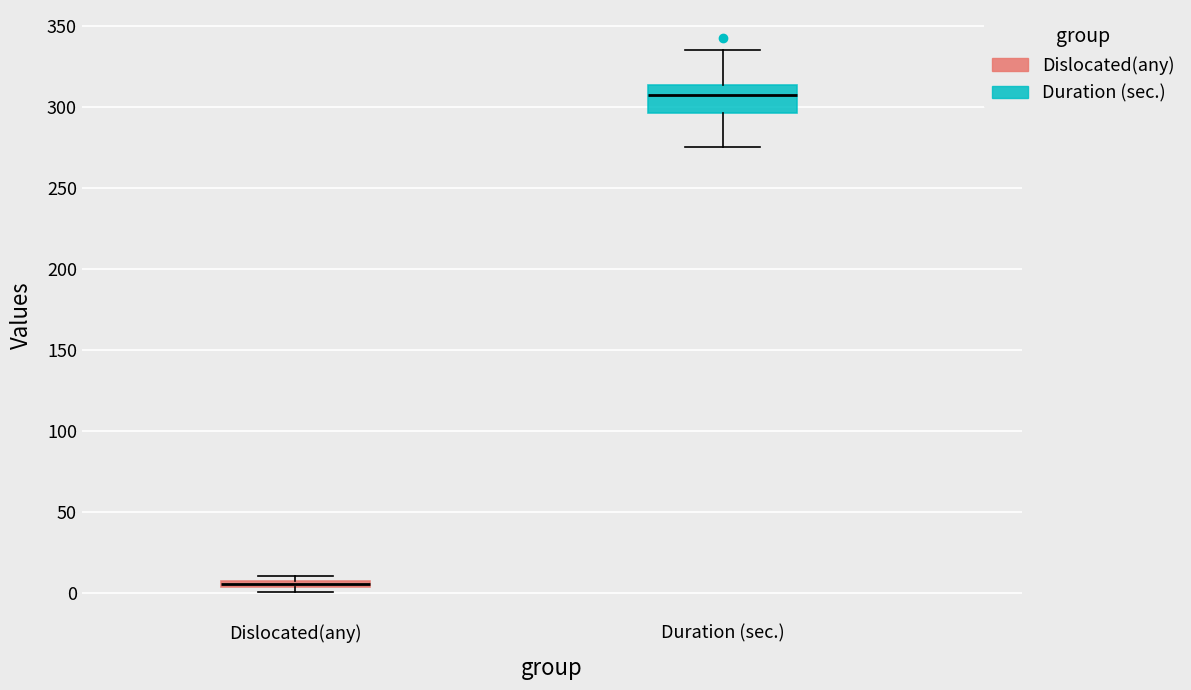

Comparing the boxes themselves (not the whiskers), which one is the tallest?

Duration (sec.)